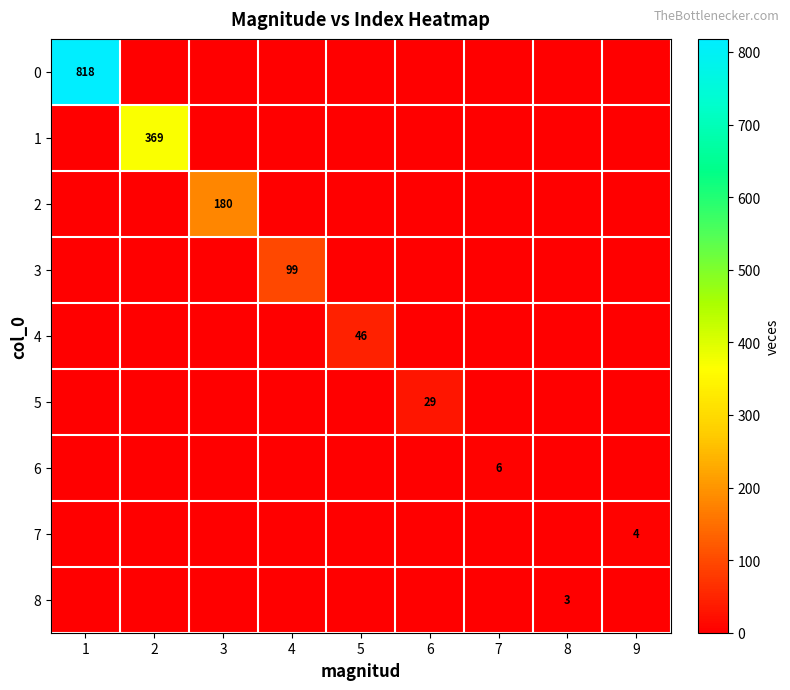

Is it true that 7 equals 2 at 9?

False